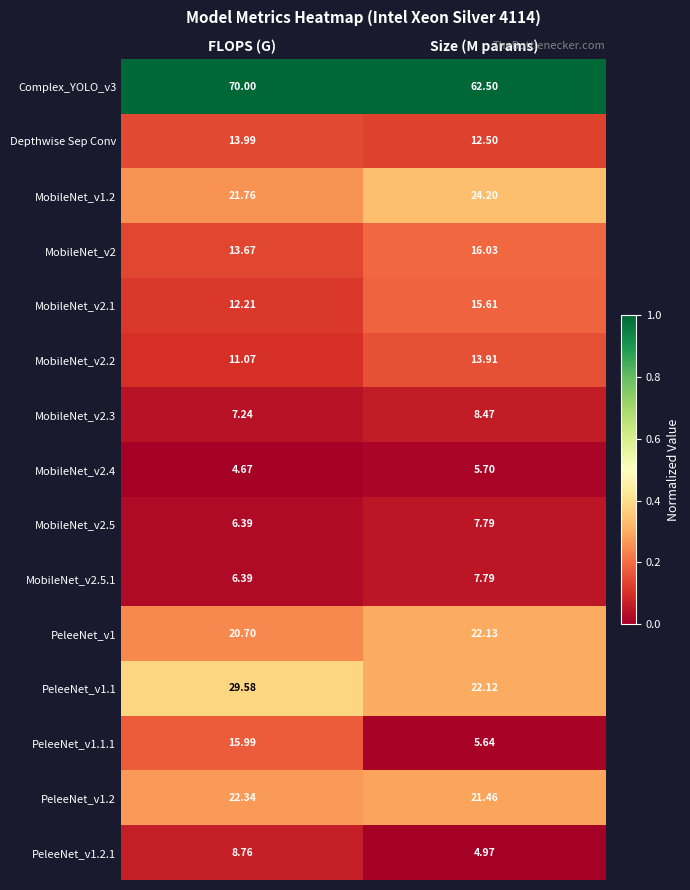

Is the value of PeleeNet_v1.2 at FLOPS (G) greater than the value of Complex_YOLO_v3 at FLOPS (G)?

No